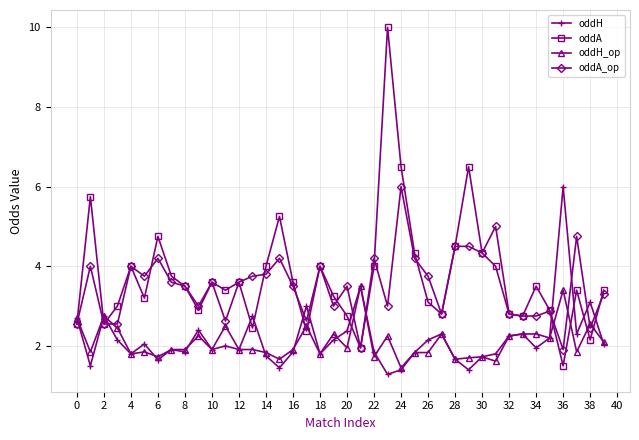

What is the sum of all oddH_op values?

83.9